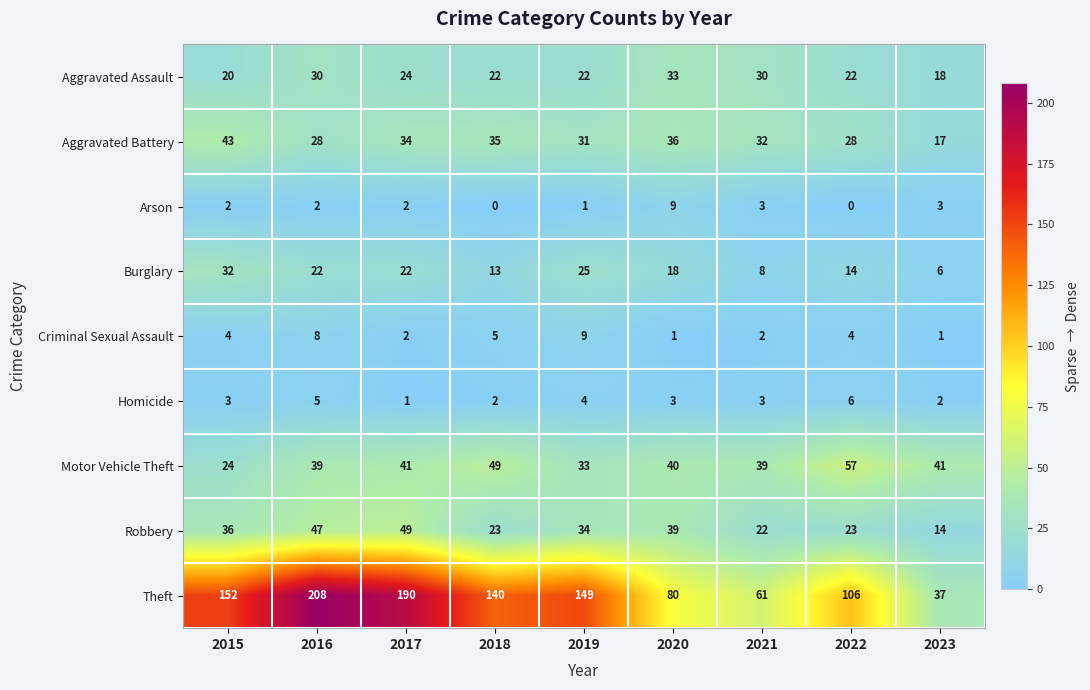

What is the difference between the second highest and second lowest values in the Criminal Sexual Assault series?

7